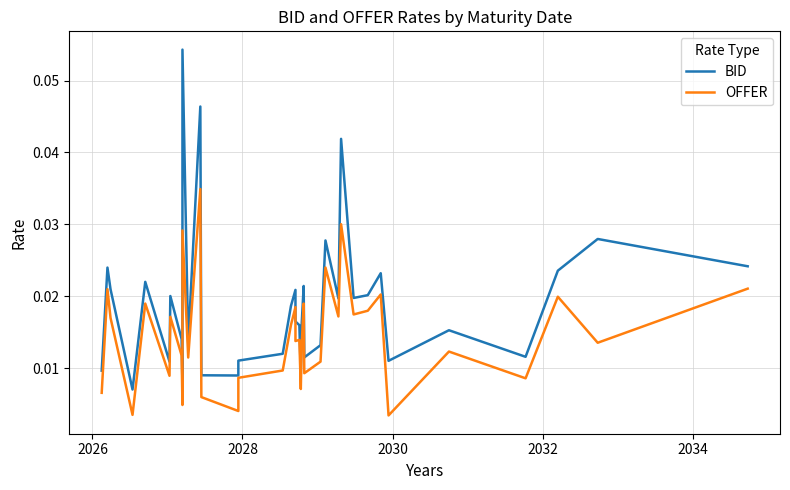

True or false: OFFER and BID intersect in this chart.

False